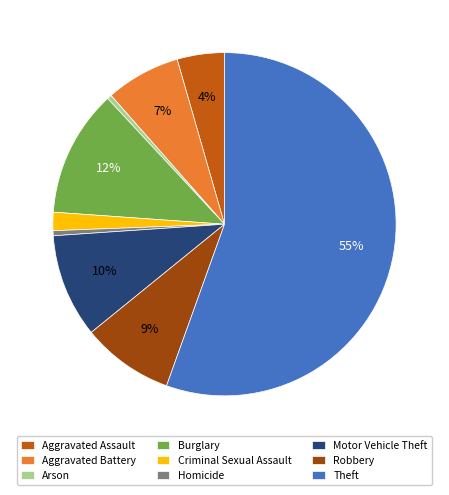

Which category has the biggest portion of the pie?

Theft